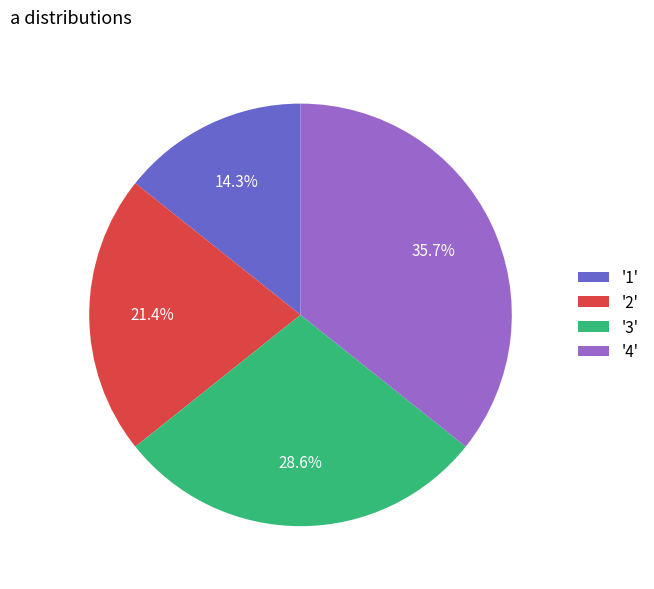

Which slice is the largest?

'4'